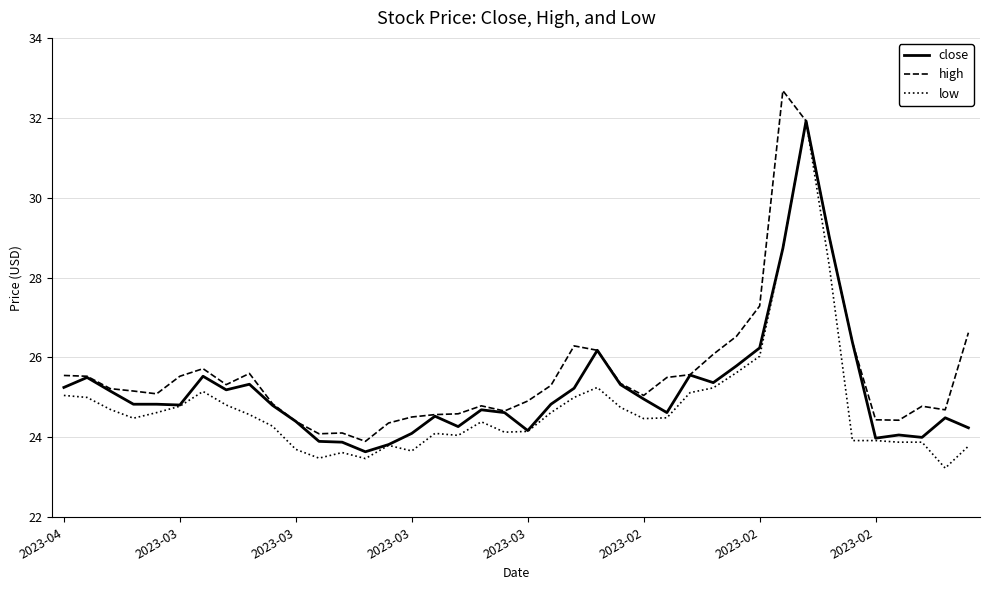

What is the smallest value displayed?

23.2